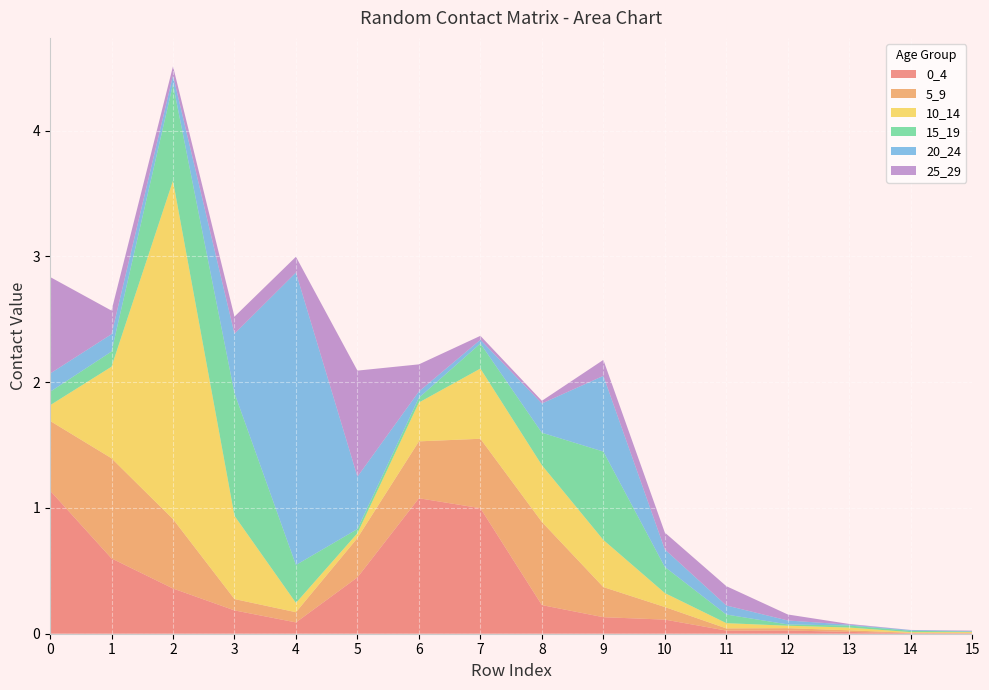

Reading left to right, transcribe all the data shown in this chart.

0_4: 1.1	0.6	0.4	0.2	0.1	0.4	1.1	1.0	0.2	0.1	0.1	0.0	0.0	0.0	0.0	0.0
5_9: 0.6	0.8	0.6	0.1	0.1	0.3	0.5	0.6	0.7	0.2	0.1	0.0	0.0	0.0	0.0	0.0
10_14: 0.1	0.7	2.7	0.7	0.1	0.0	0.3	0.6	0.5	0.4	0.1	0.0	0.0	0.0	0.0	0.0
15_19: 0.1	0.1	0.8	1.0	0.3	0.0	0.0	0.2	0.3	0.7	0.2	0.1	0.0	0.0	0.0	0.0
20_24: 0.1	0.1	0.1	0.5	2.3	0.4	0.0	0.0	0.2	0.6	0.1	0.1	0.0	0.0	0.0	0.0
25_29: 0.8	0.2	0.1	0.1	0.1	0.8	0.2	0.0	0.0	0.1	0.1	0.2	0.0	0.0	0.0	0.0